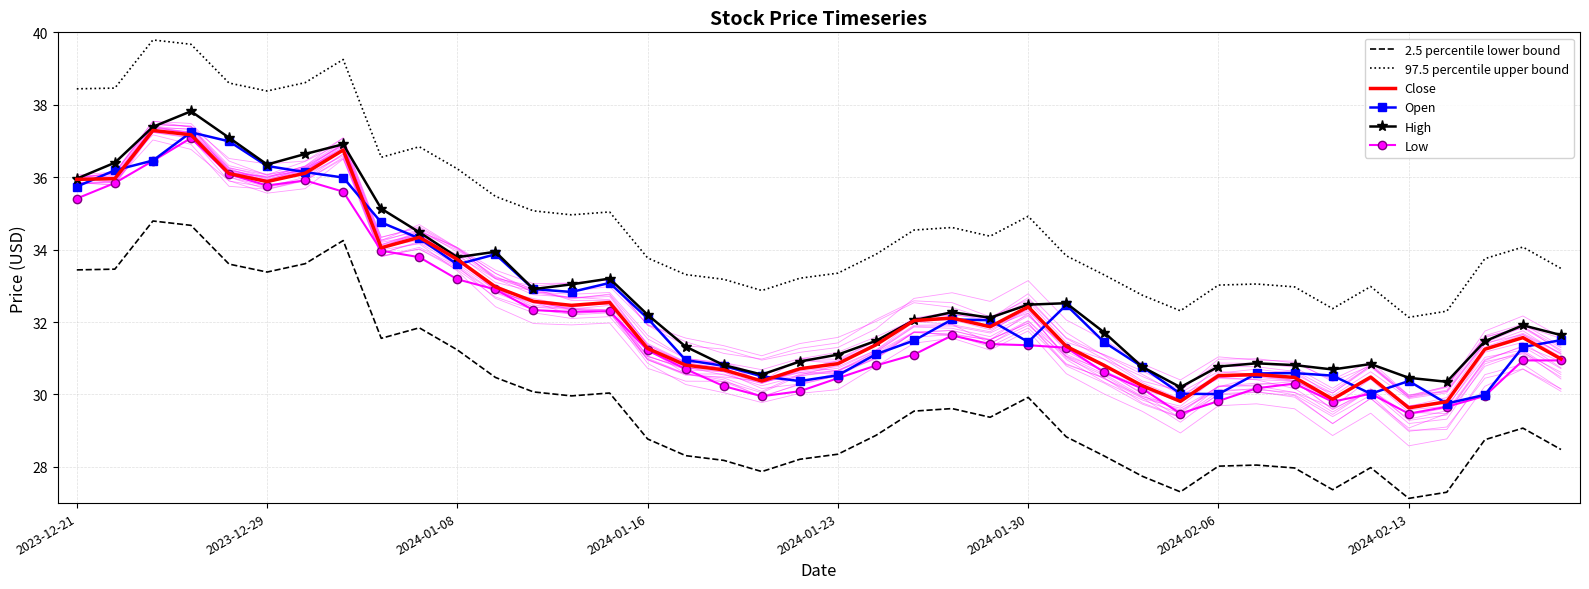

How many interior local peaks does the 2.5 percentile lower bound series have?

9